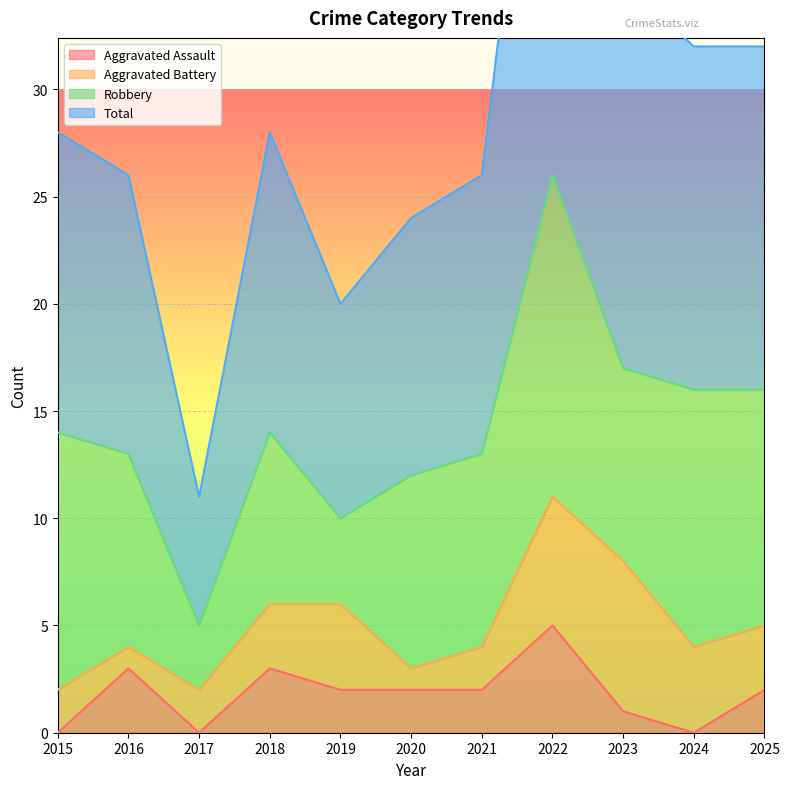

True or false: Total and Aggravated Assault intersect in this chart.

False